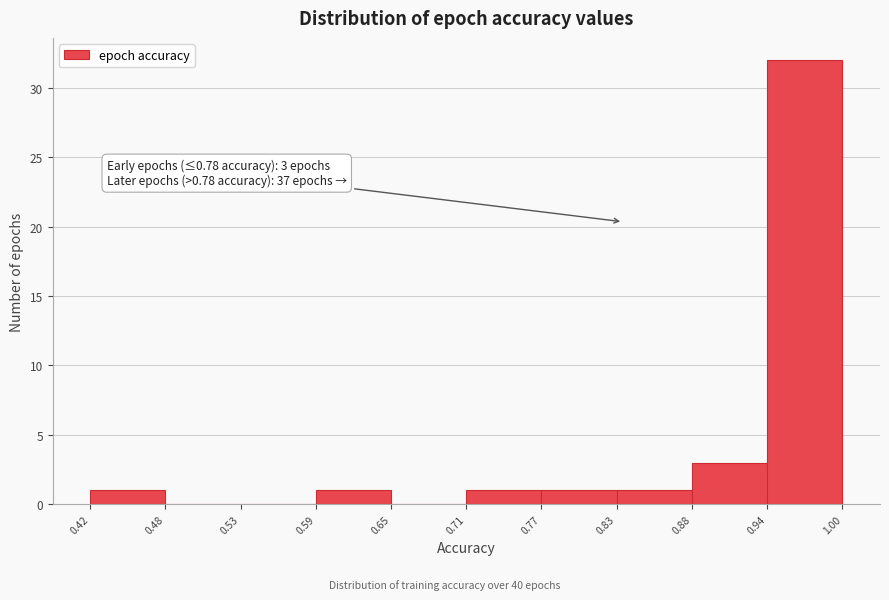

Which range on the x-axis has the tallest bar?

0.94 to 1.00